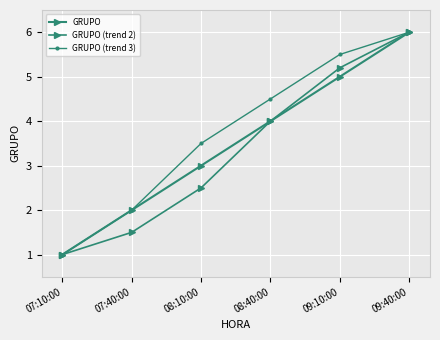

Count the GRUPO values in the range 2 to 5.

4